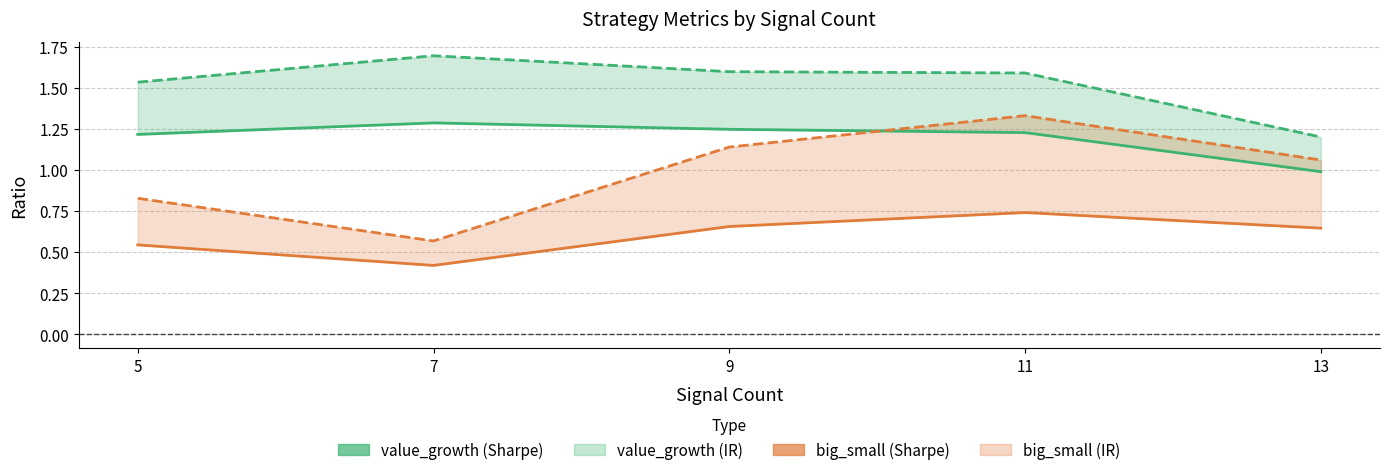

True or false: value_growth (IR) and value_growth (Sharpe) intersect in this chart.

False